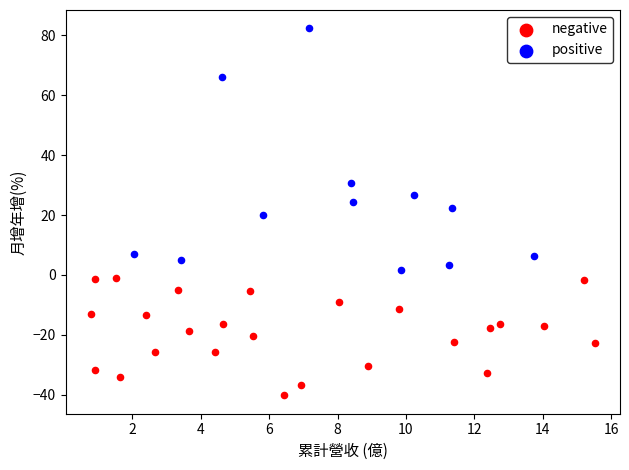

Which series has the widest spread of Y values?

positive